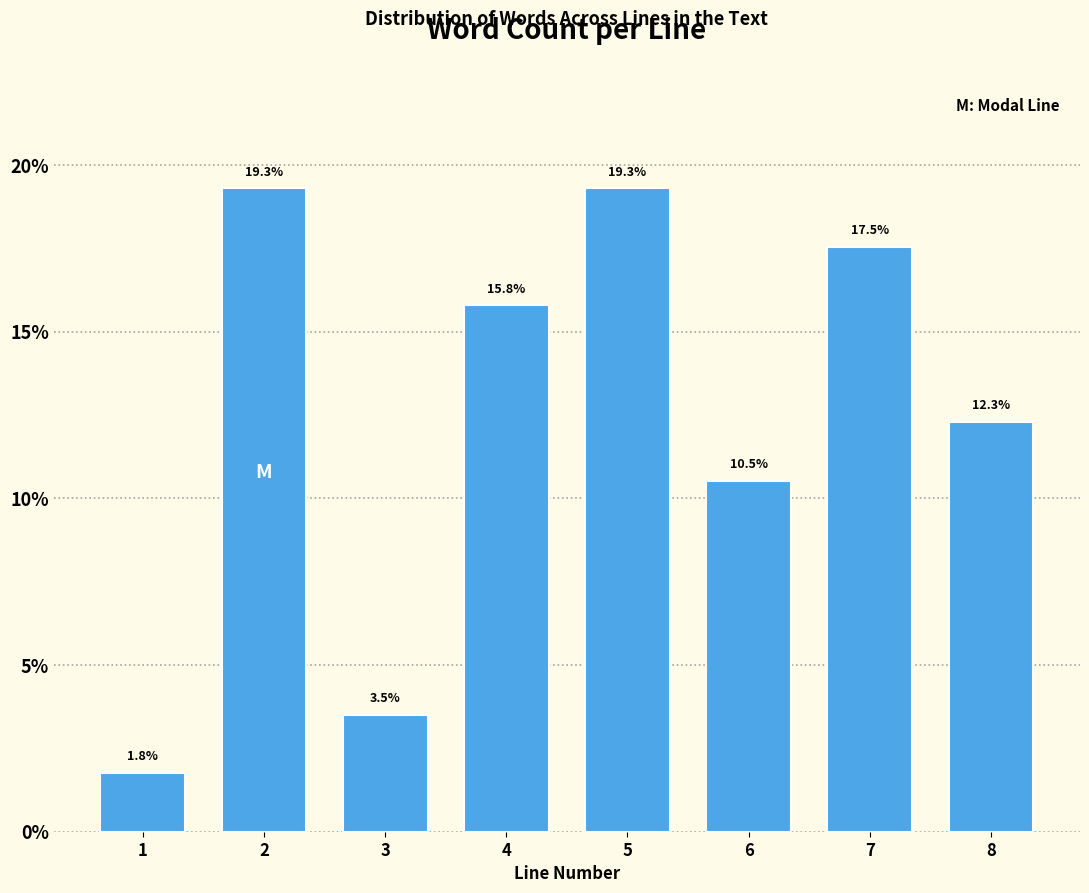

Reading left to right, what are all the values shown in this chart?

1=1.8	2=19.3	3=3.5	4=15.8	5=19.3	6=10.5	7=17.5	8=12.3